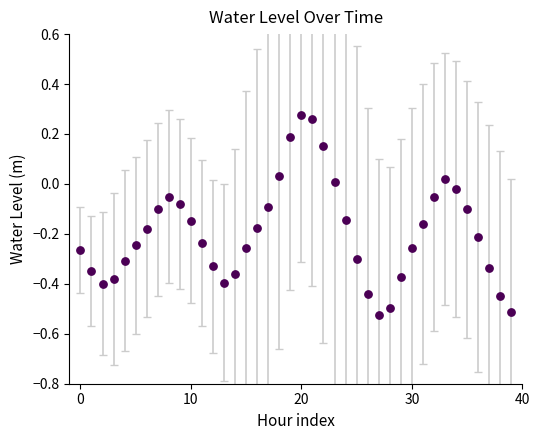

What is the range of Y values (max minus min)?

0.8